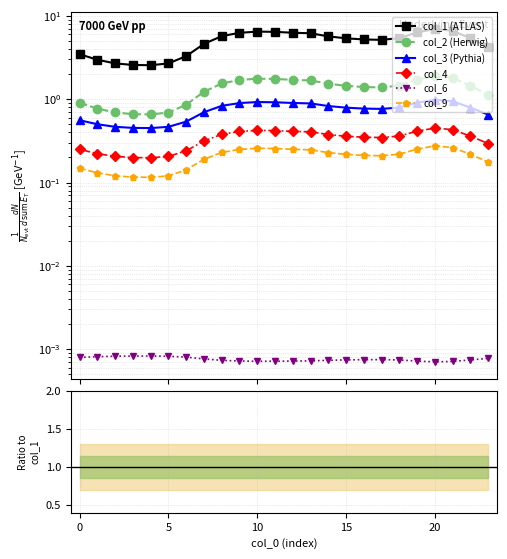

The col_6 series shows 0.0 at 17. True or false?

True